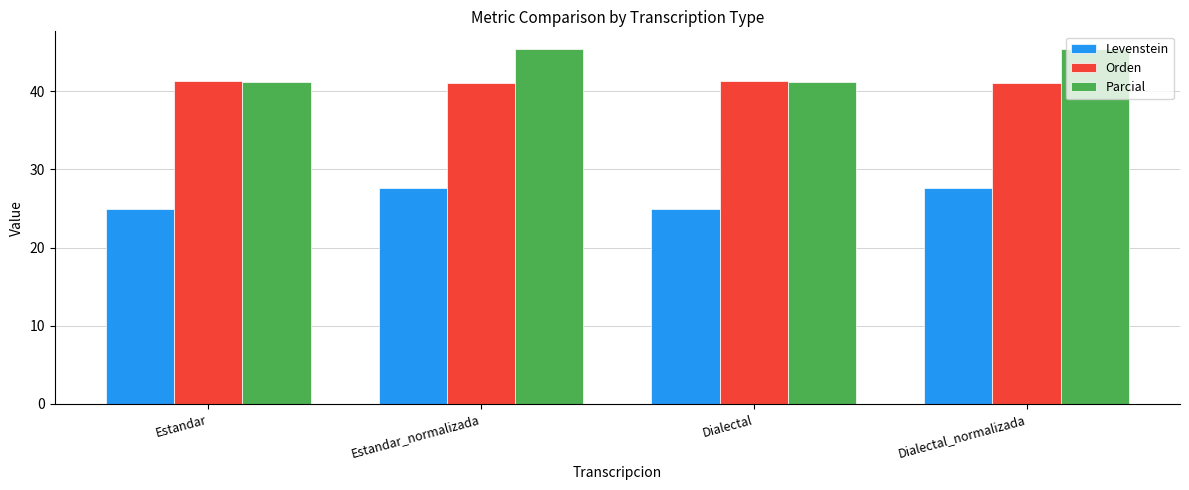

What is the total value across all series at Dialectal_normalizada?

114.2